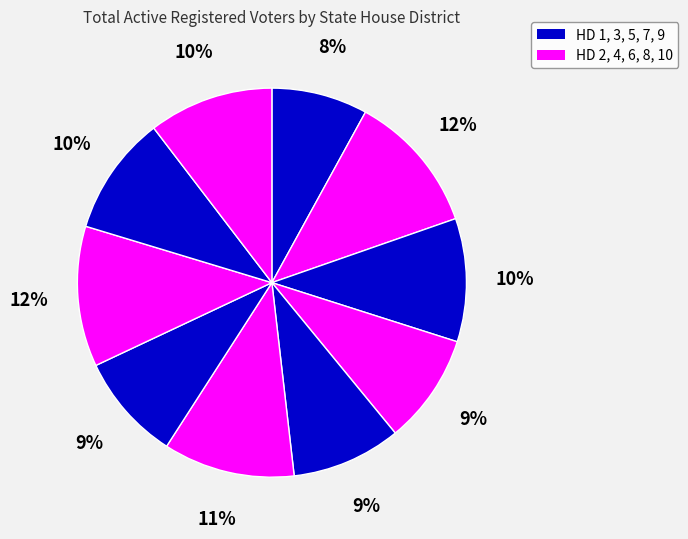

Count the number of slices in the pie.

10